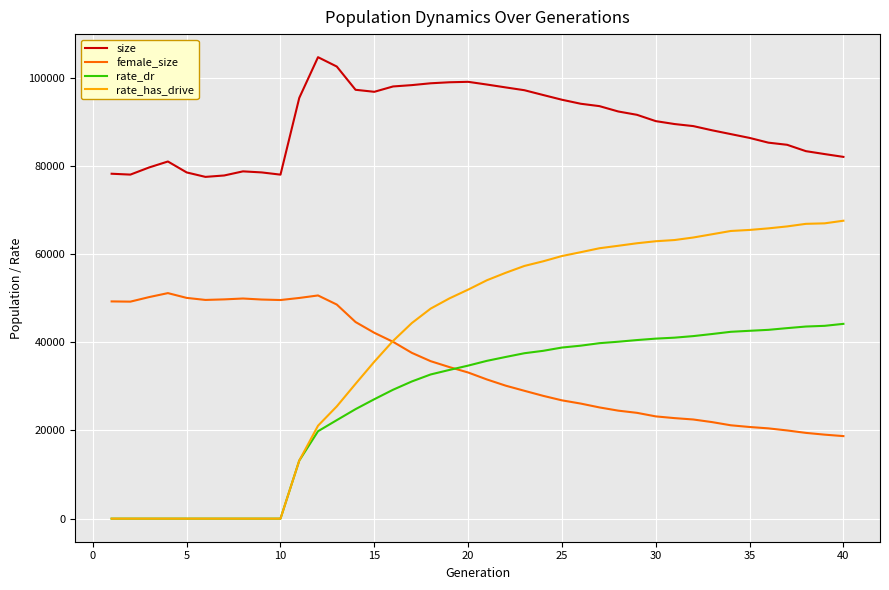

Count the number of data series in this chart.

4